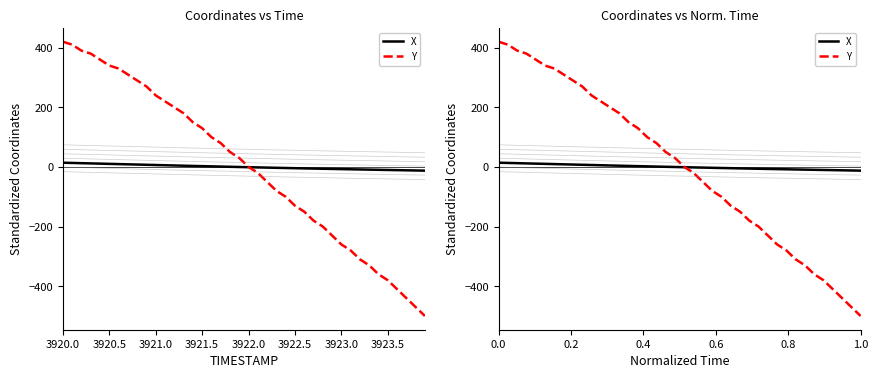

Is the value of X at 11 greater than the value of Y at 15?

No